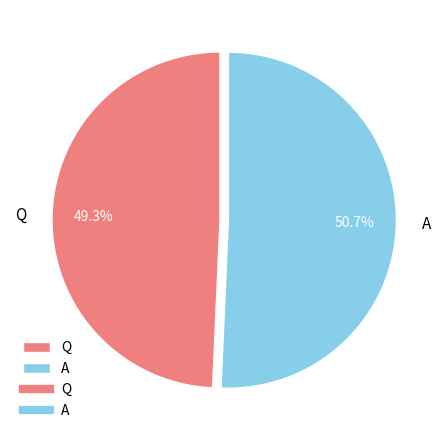

Which category has the smallest portion of the pie?

Q